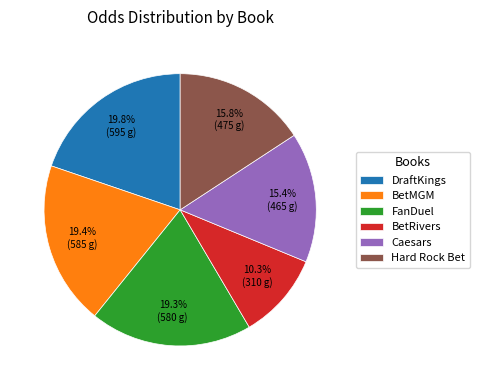

To the nearest percent, what is the difference between the FanDuel and BetMGM slice percentages?

0%